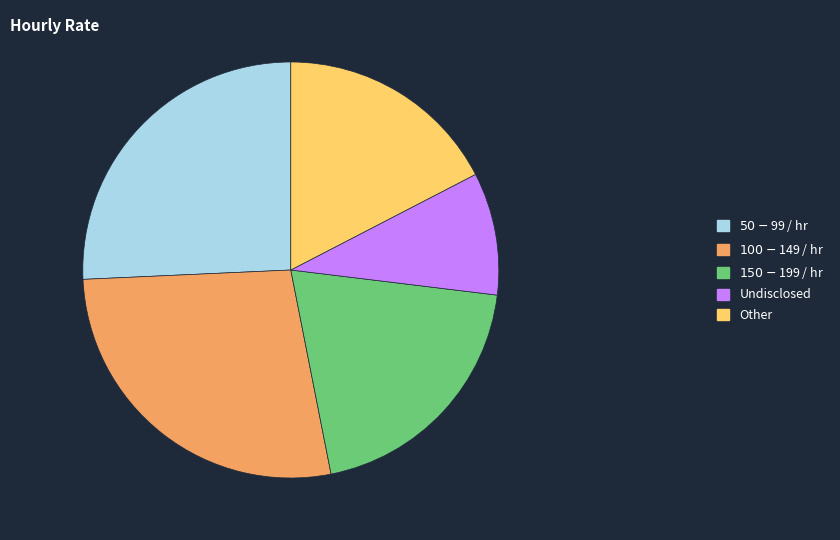

Is there any slice that represents more than half of the pie?

No